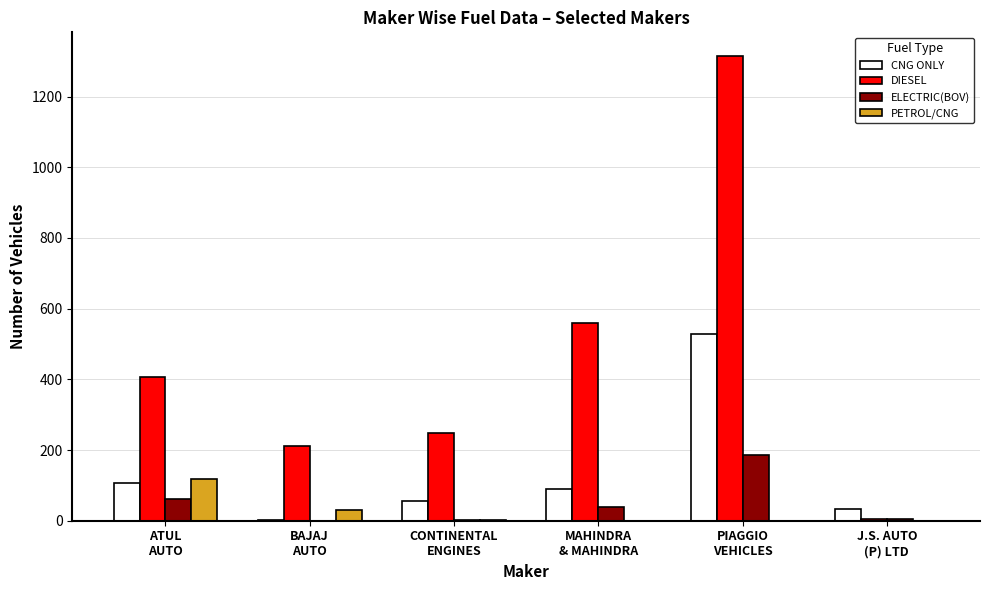

How many categories are shown in the chart?

6